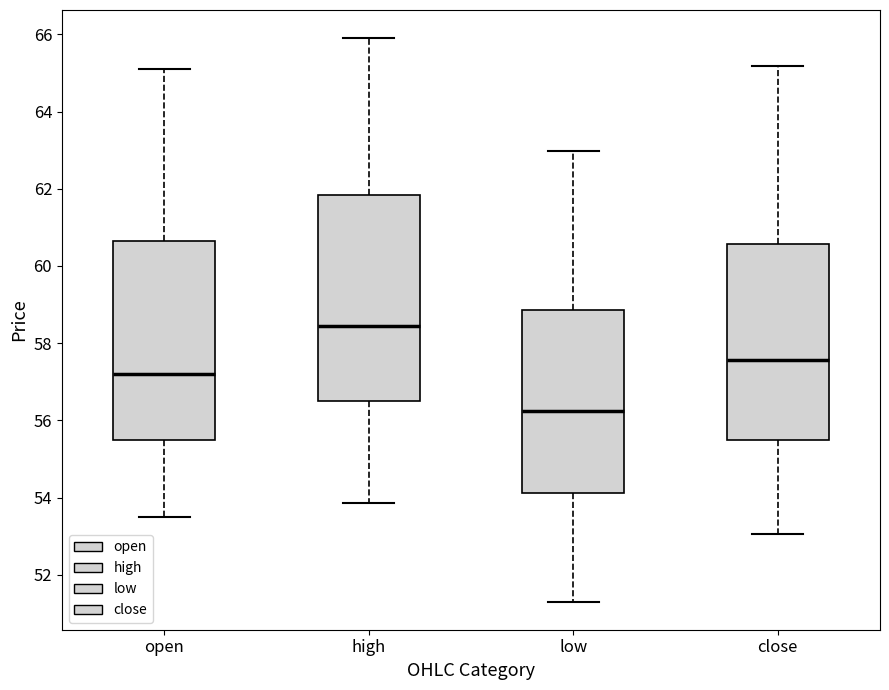

Reading left to right, transcribe this box plot: for each box, give where its median line is, the range the box spans, and where its two whiskers end, as read against the y-axis. The values are not printed on the chart, so give them approximately, as read against the axis.

open: median 57.2, box 55.4 to 60.6, whiskers 53.6 to 65.0
high: median 58.4, box 56.6 to 61.8, whiskers 53.8 to 66.0
low: median 56.2, box 54.2 to 58.8, whiskers 51.4 to 63.0
close: median 57.6, box 55.4 to 60.6, whiskers 53.0 to 65.2